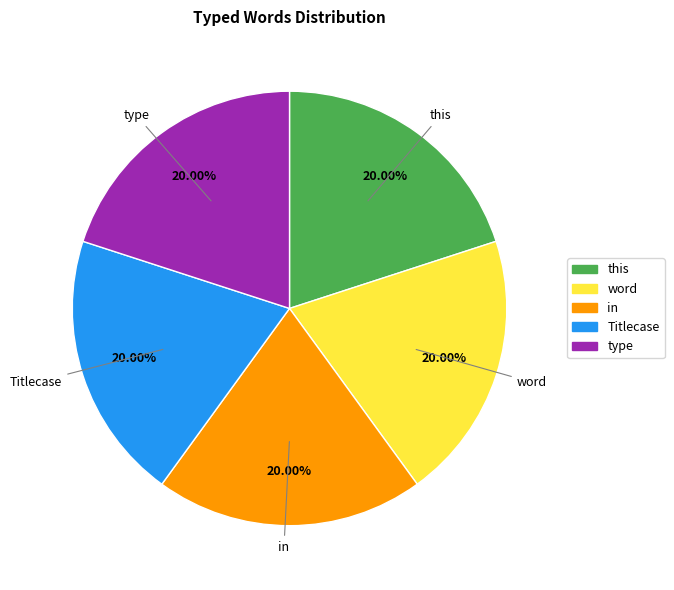

Approximately how many times larger is the value at in compared to type?

1.0